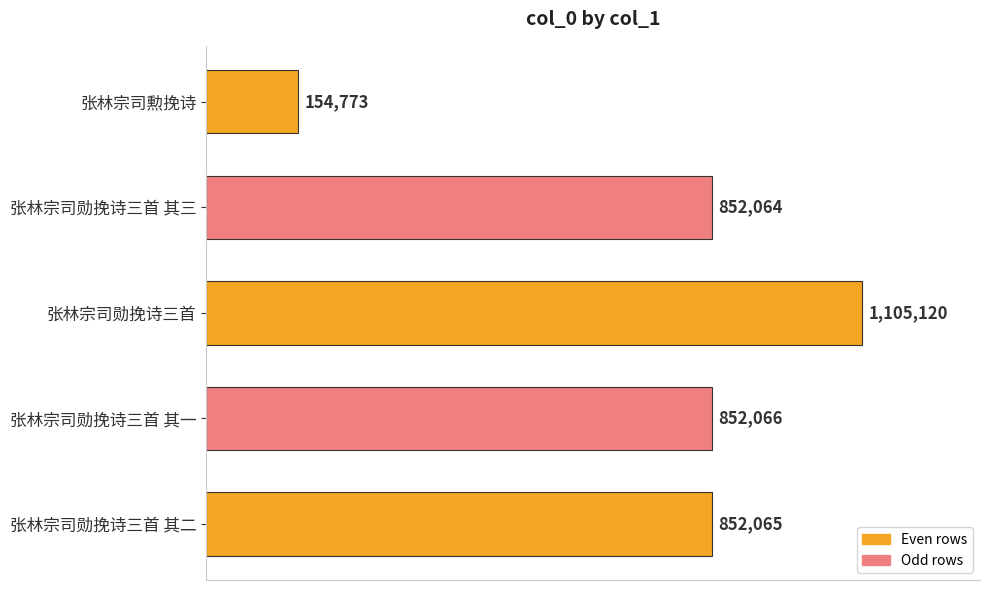

At which category does the chart reach its peak across all series?

张林宗司勋挽诗三首